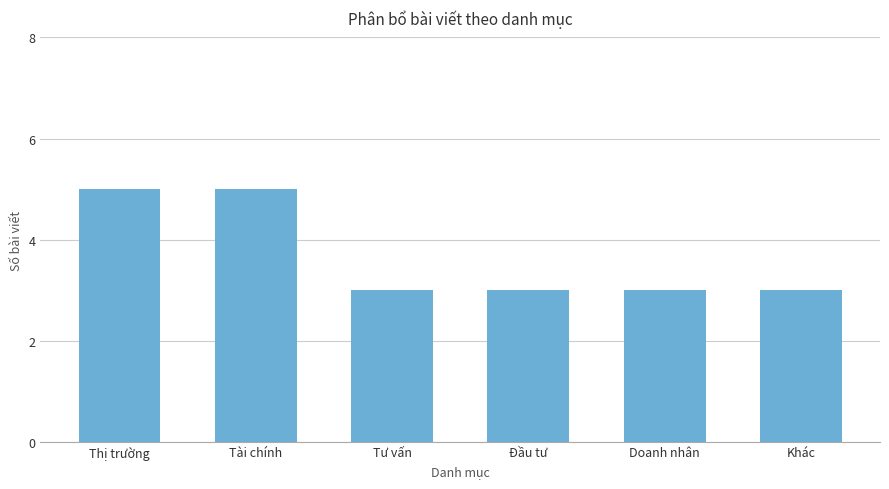

Reading right to left, transcribe all the data shown in this chart.

Khác=3	Doanh nhân=3	Đầu tư=3	Tư vấn=3	Tài chính=5	Thị trường=5